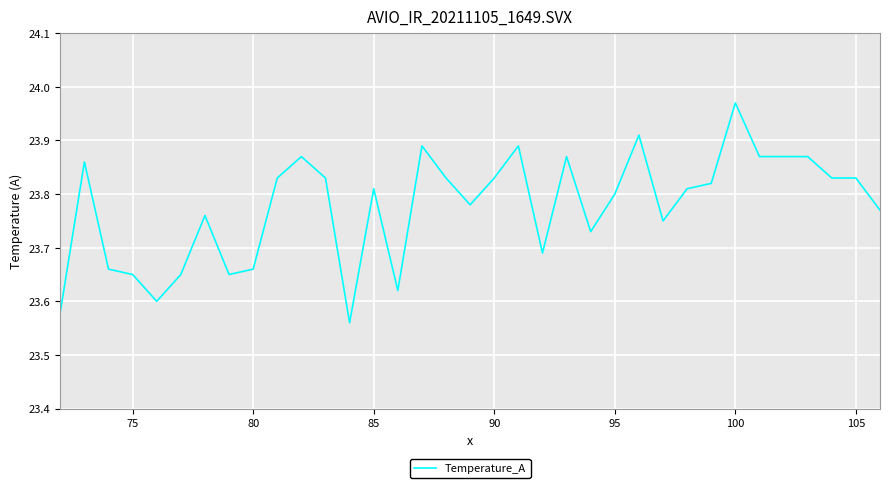

What is the difference between the maximum and minimum values?

0.4